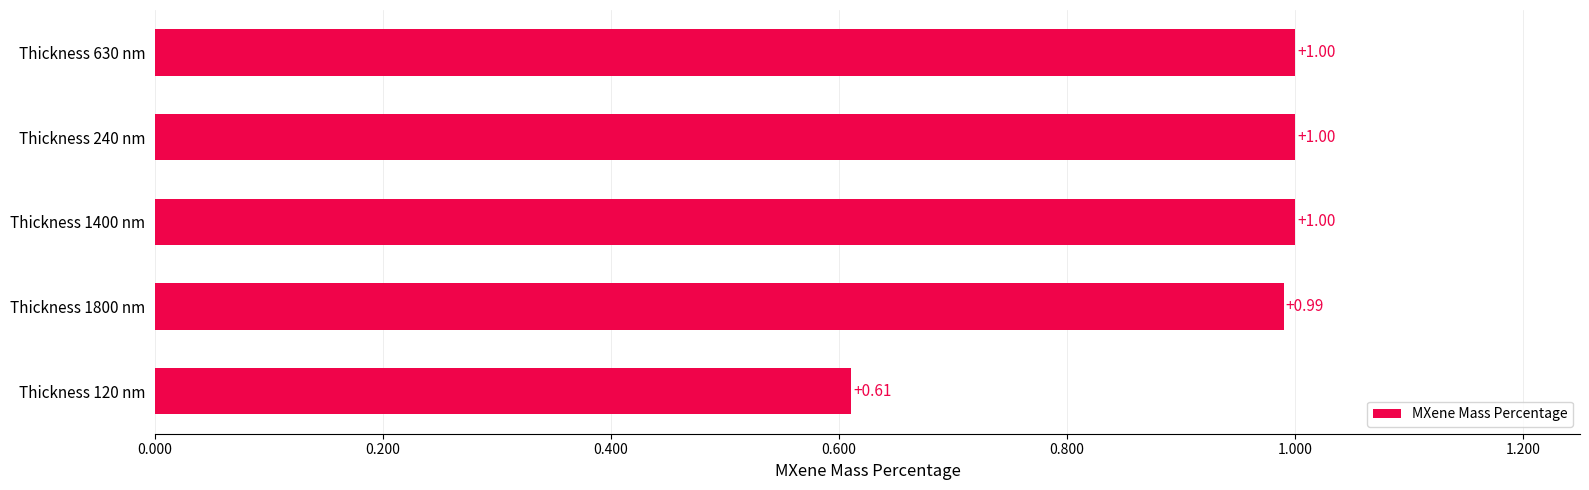

What is the sum of all values?

4.6